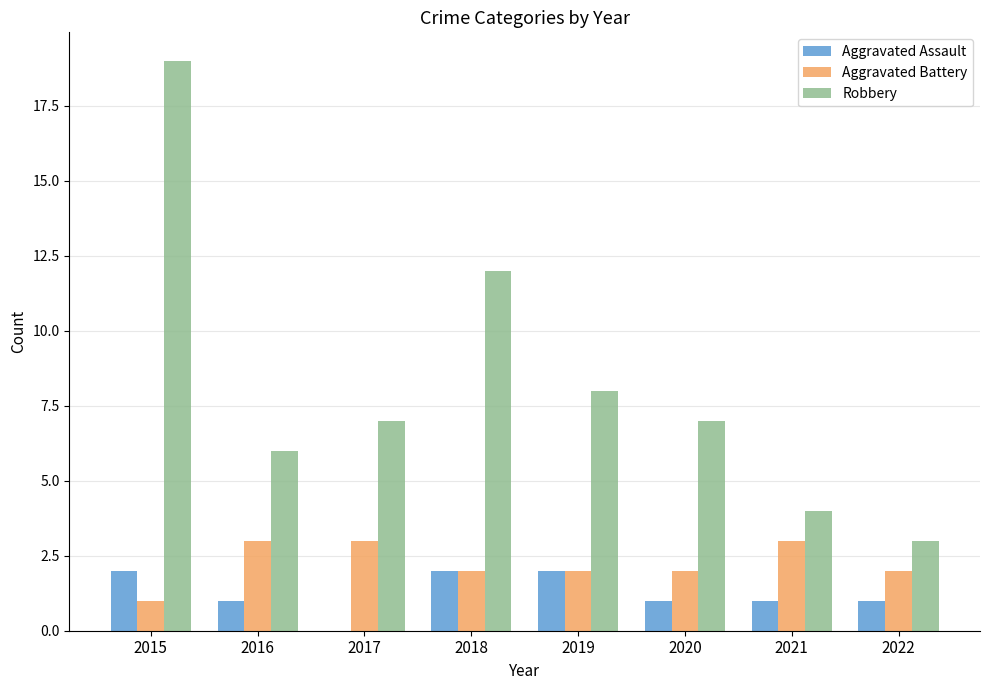

Are the bars grouped side by side (vs. stacked)?

Yes